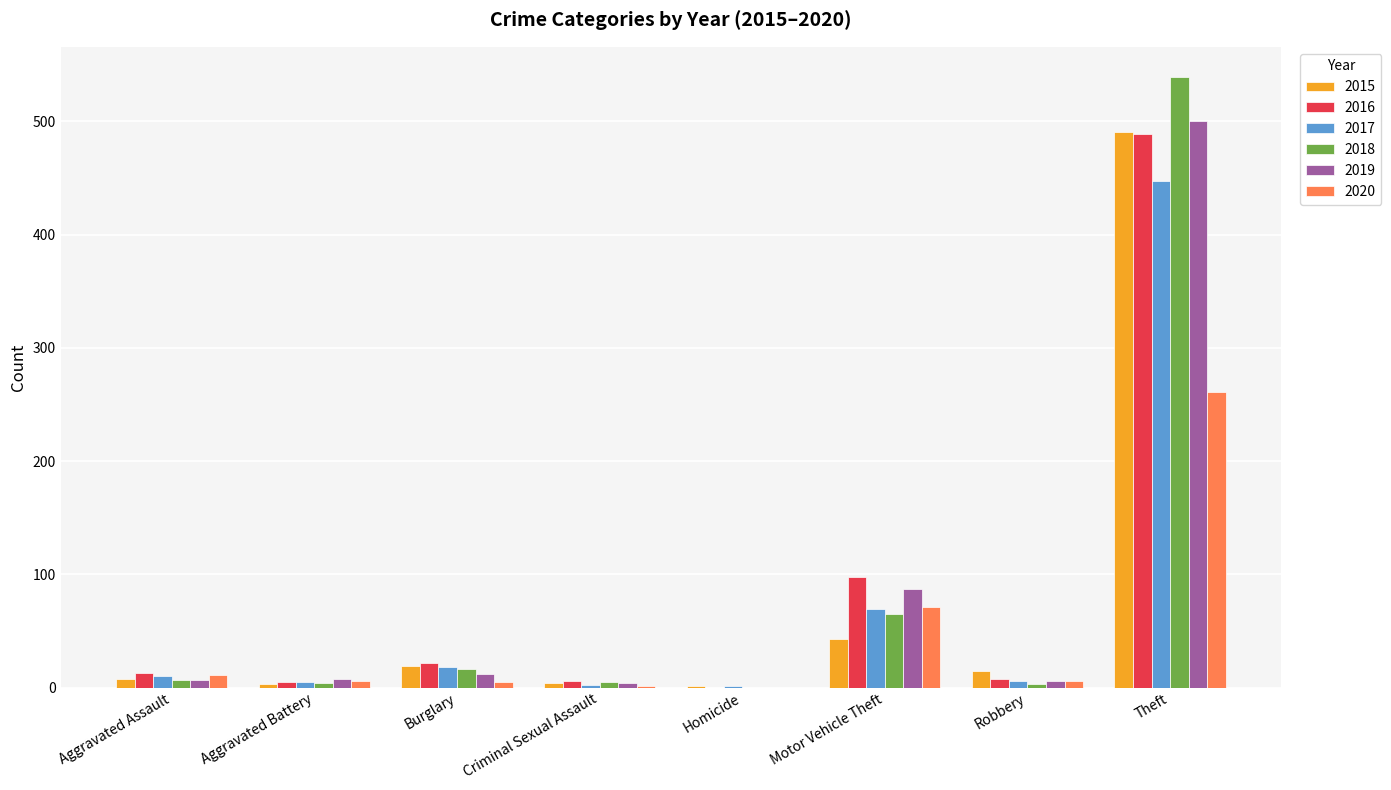

What is the sum of all 2017 values?

558